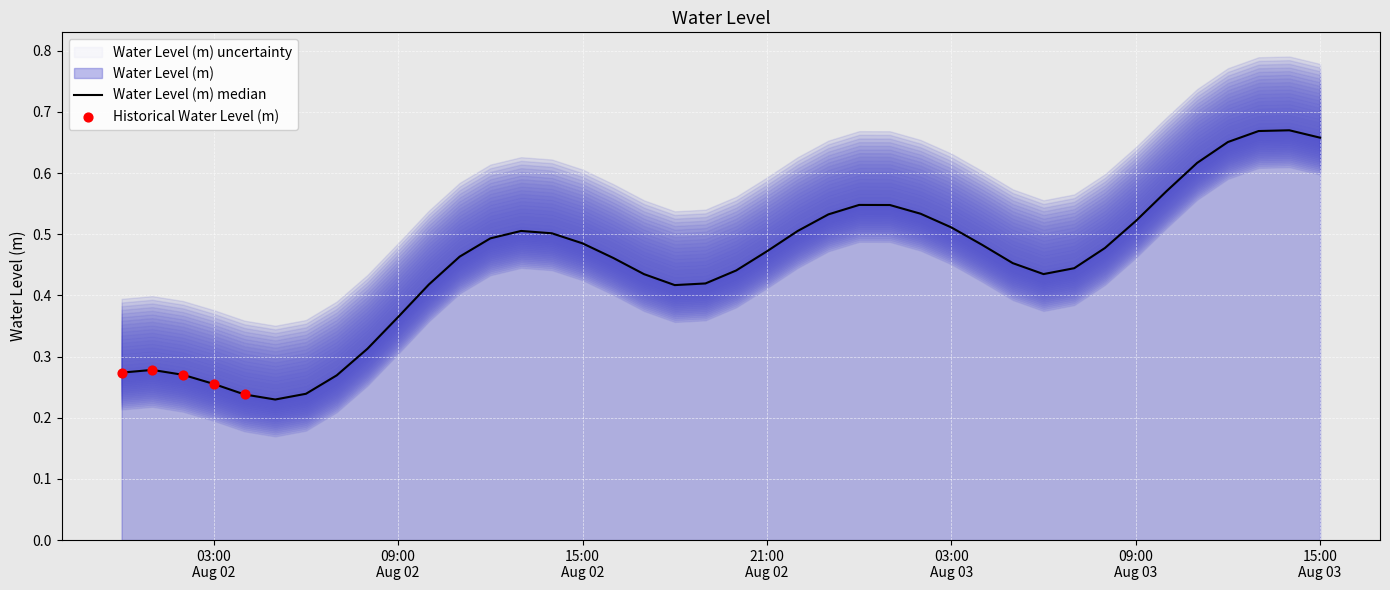

Between 2024-08-03 10:00:00 and 2024-08-02 19:00:00, which is larger?

2024-08-03 10:00:00